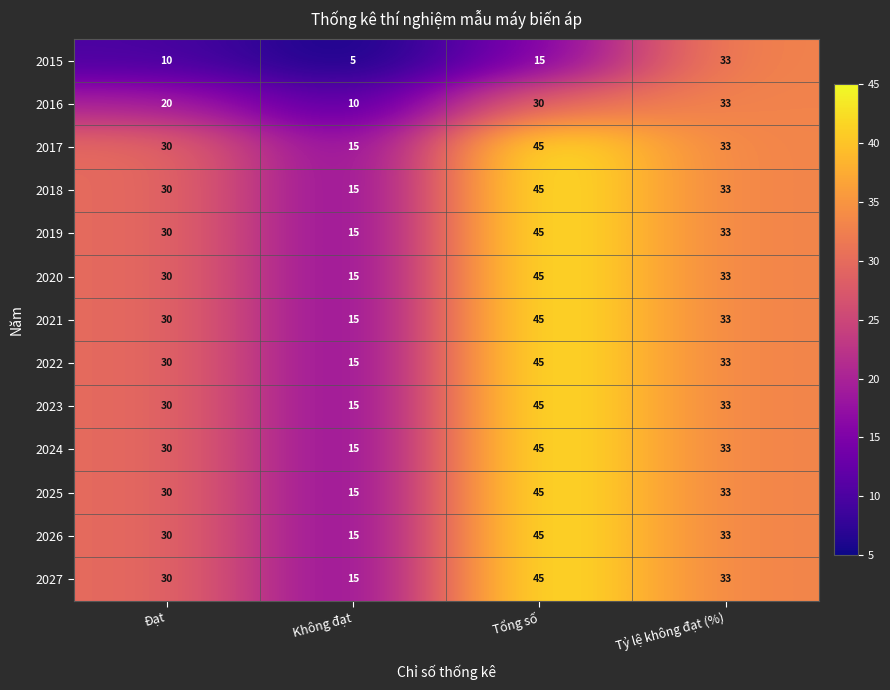

At which label does 2021 first exceed 33?

Tổng số